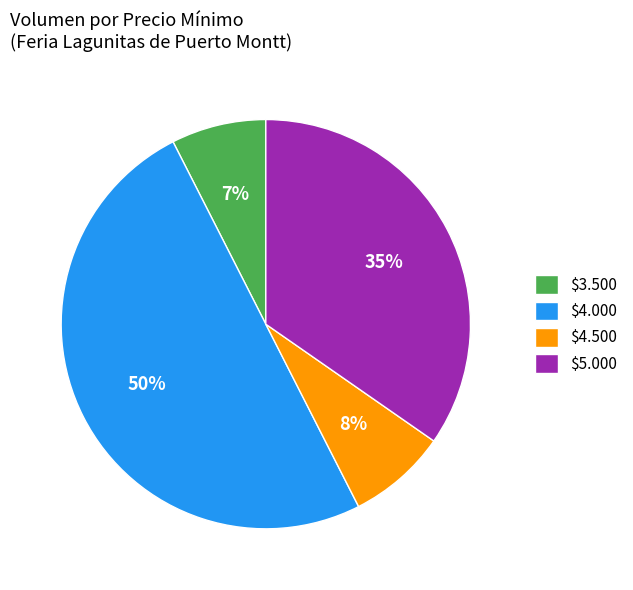

How many slices are in this pie chart?

4